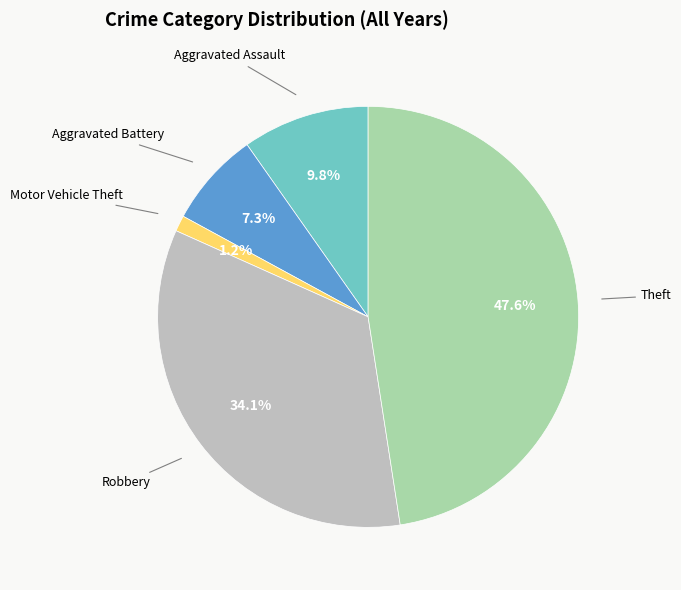

Is there a majority slice in this chart?

No